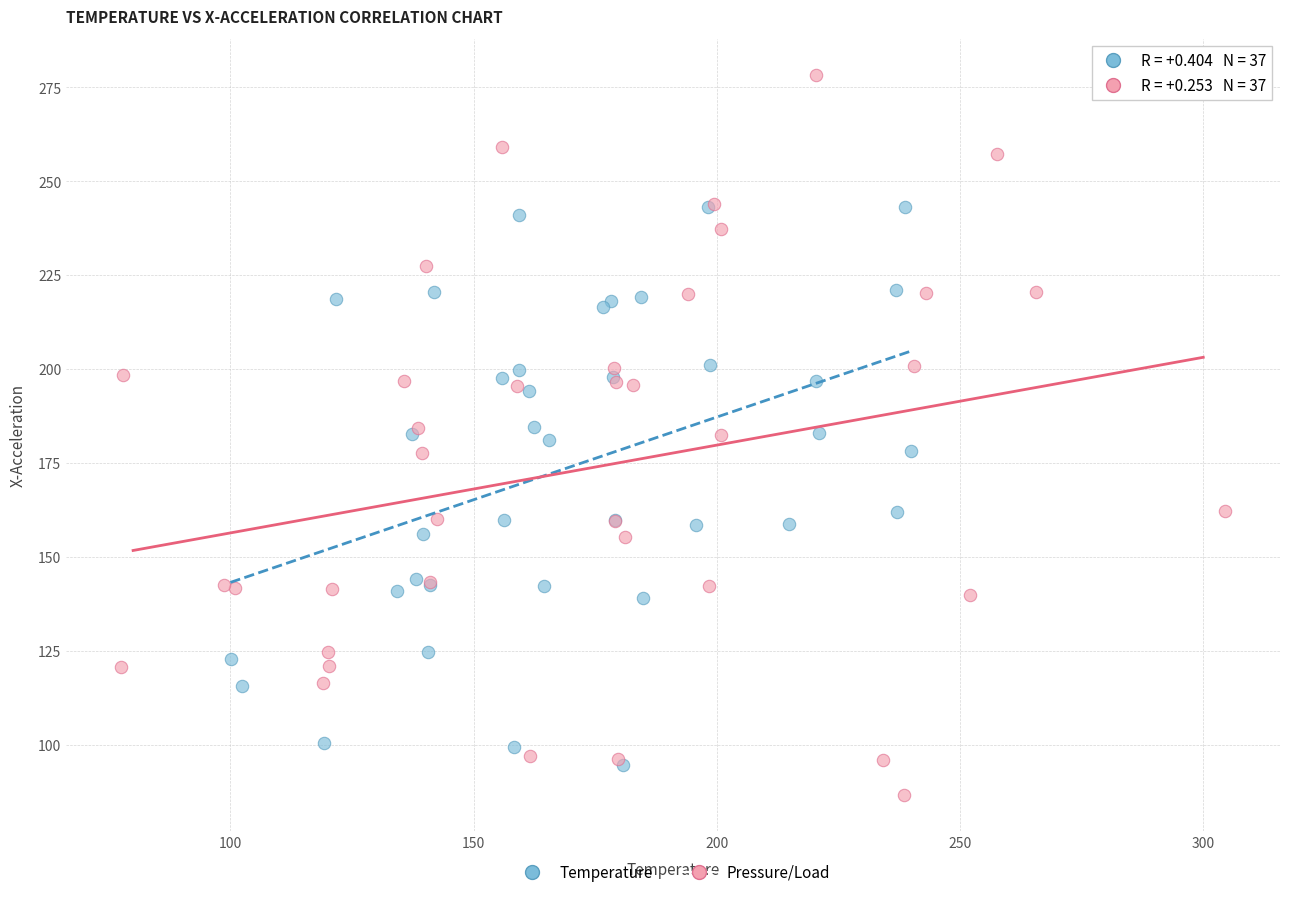

Which series has the widest spread of Y values?

Pressure/Load